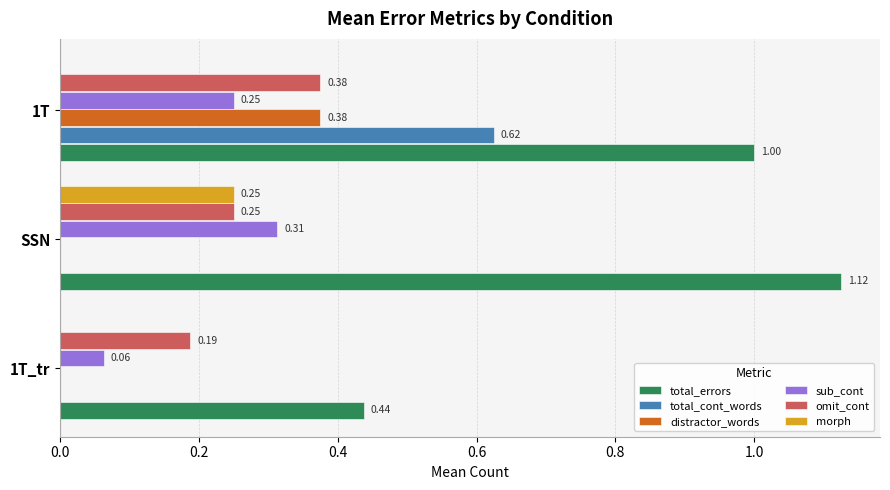

At which label does morph reach its peak?

SSN